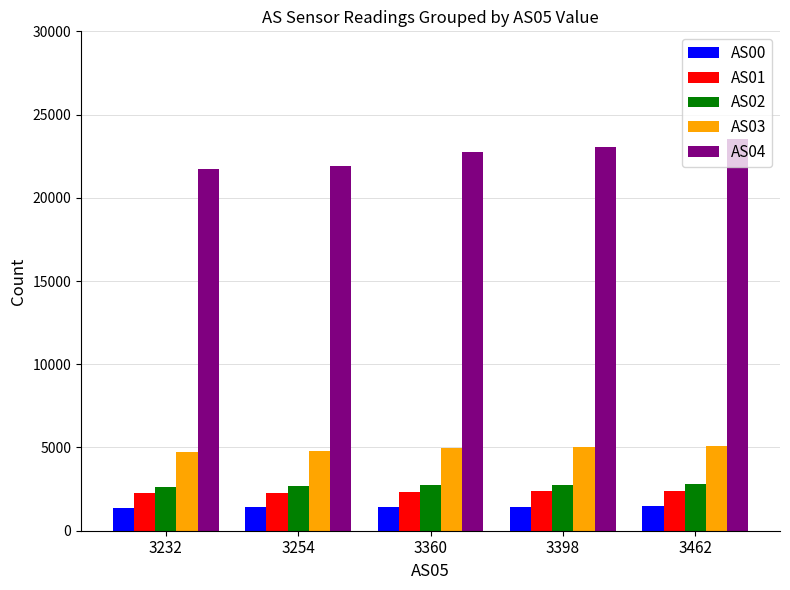

What is the difference between the maximum and minimum values in the AS04 series?

1804